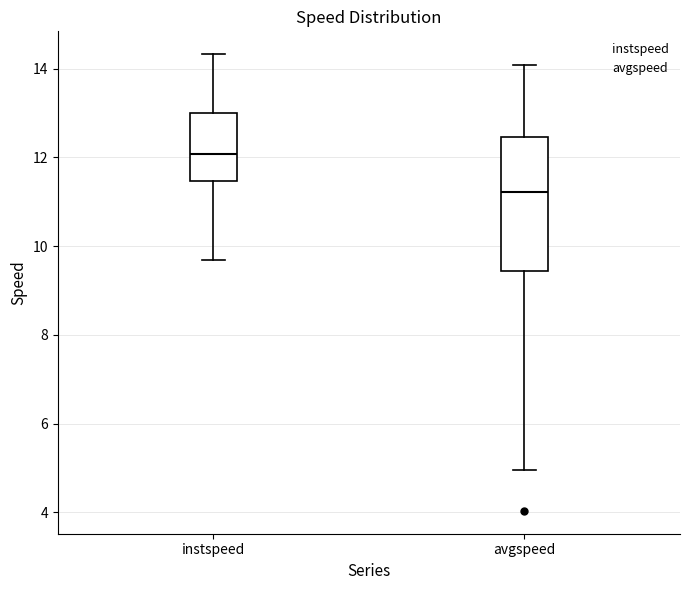

Comparing the boxes themselves (not the whiskers), which one is the tallest?

avgspeed